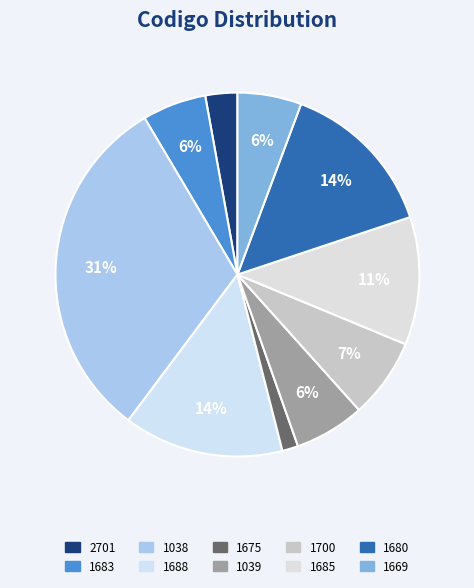

The 1700 slice represents 7% of the pie. True or false?

True